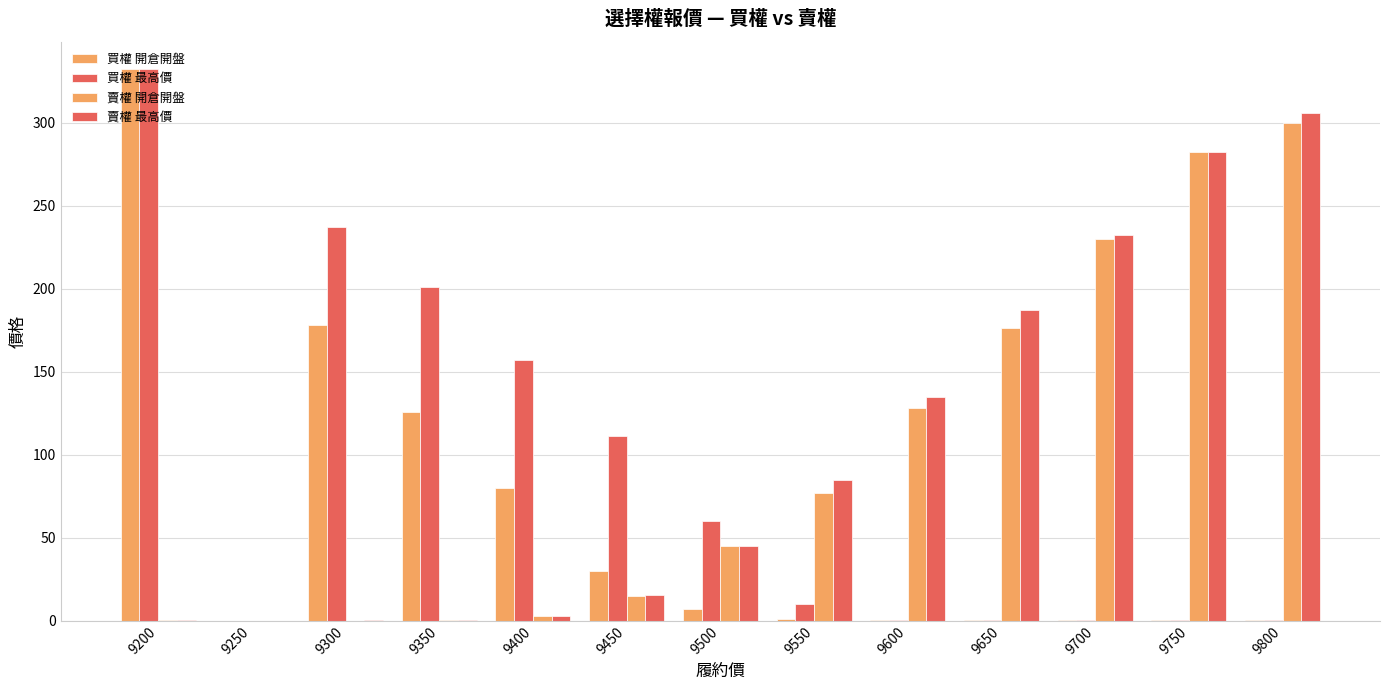

How many data points does each series have?

13